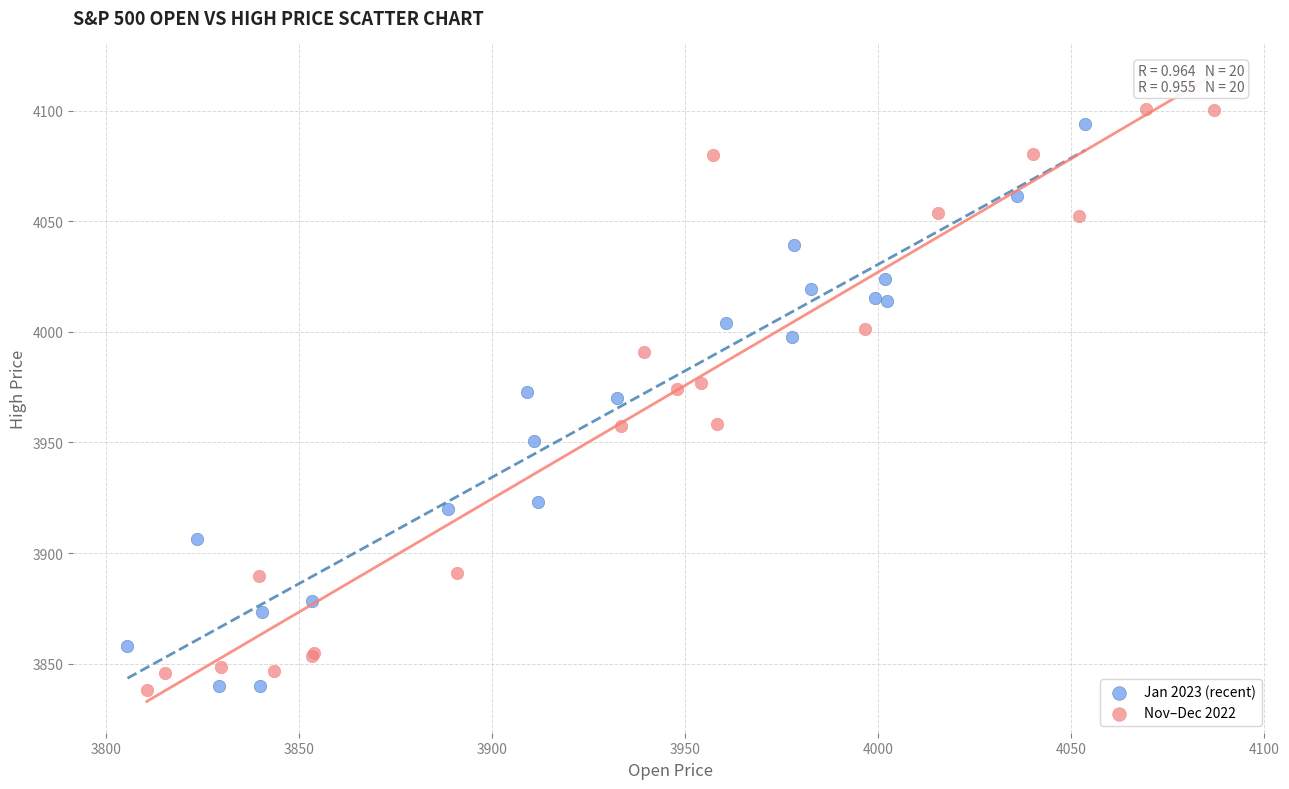

Which series has the largest Y range (max minus min)?

Nov–Dec 2022